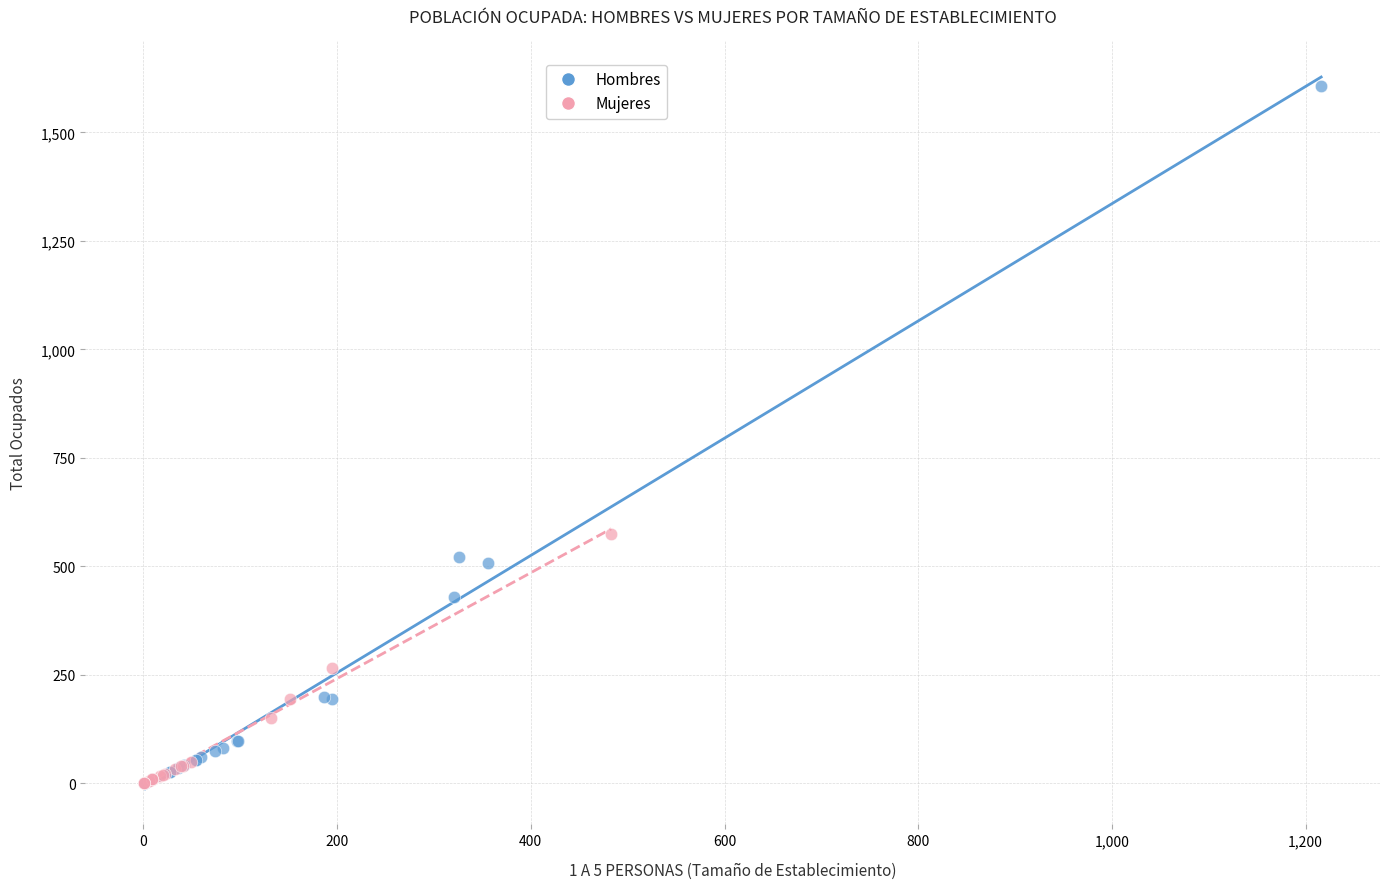

What are all the series names shown in the legend?

Hombres, Mujeres